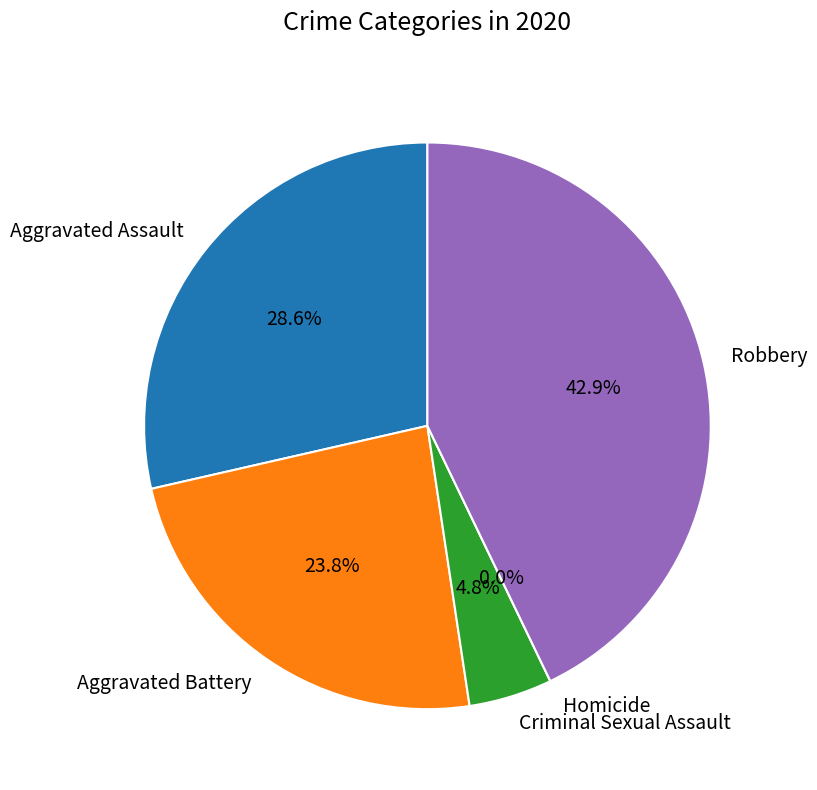

What is the change in value from Aggravated Assault to Criminal Sexual Assault?

-5